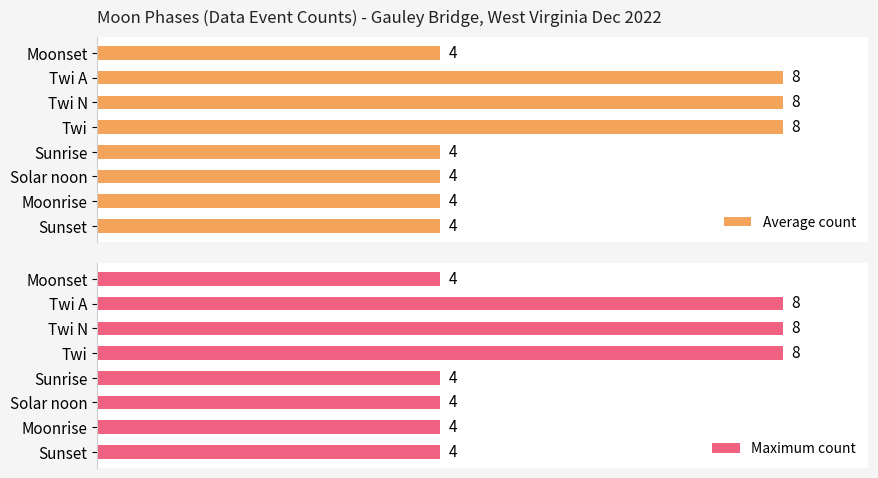

Count the Maximum count values in the range 4 to 8.

8